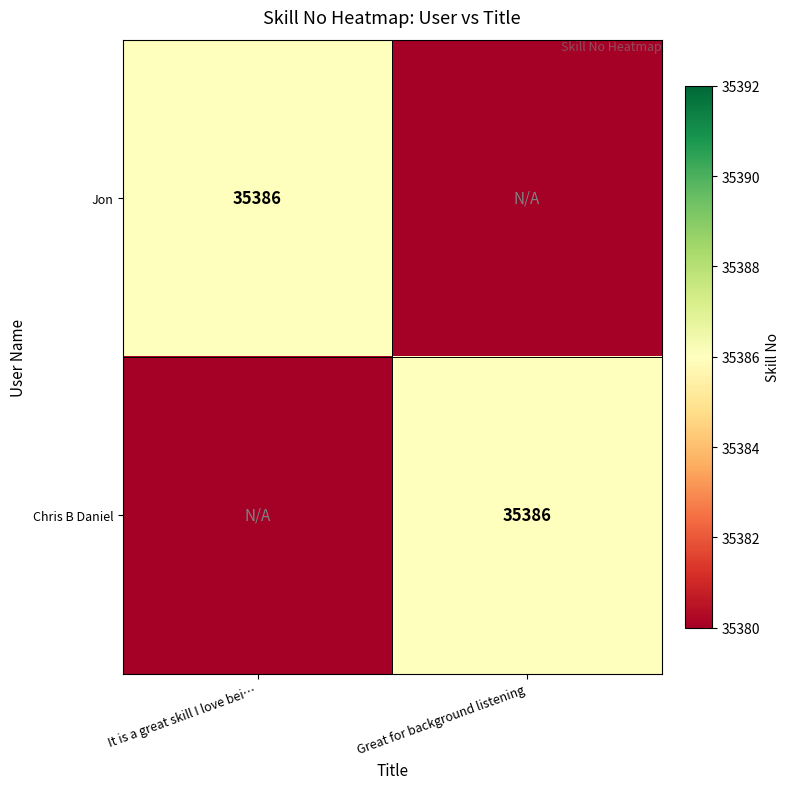

Is it true that Chris B Daniel equals 35386 at Great for background listening?

True